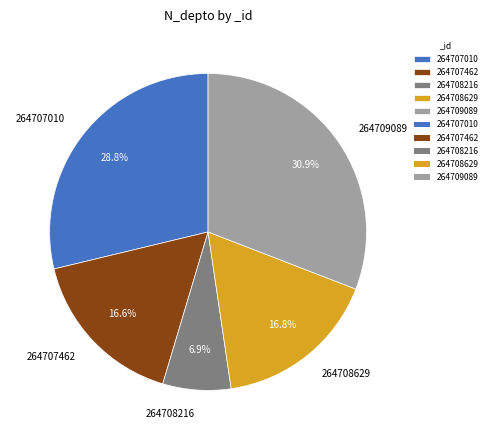

What is the smallest slice in the pie chart?

264708216